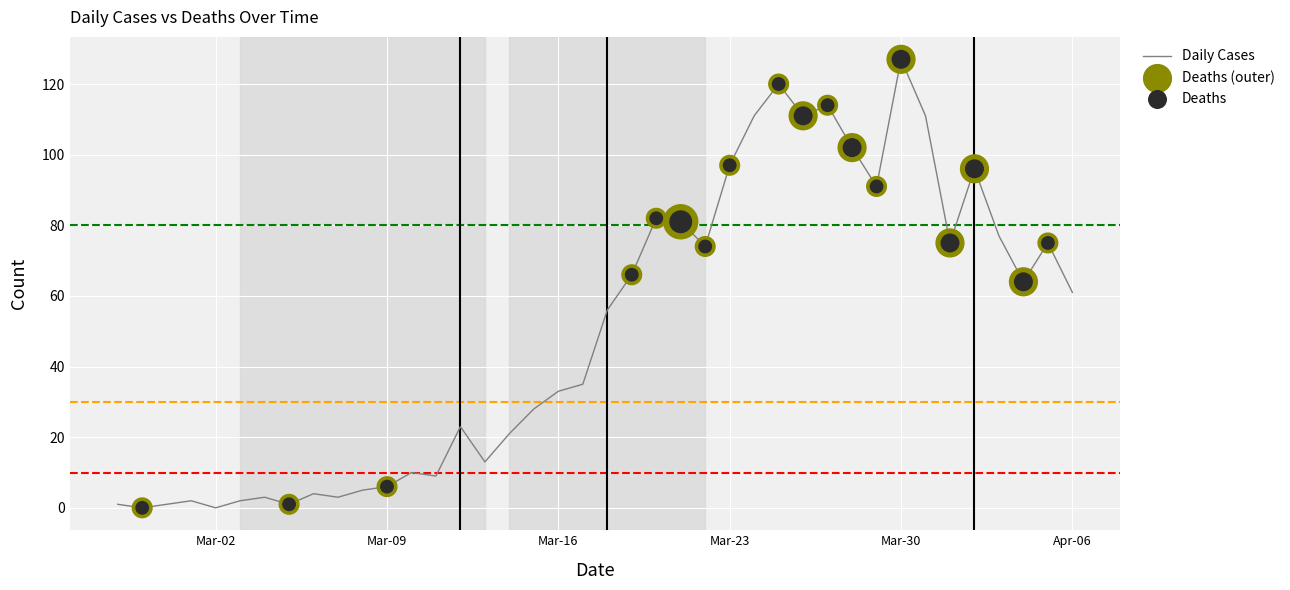

What is the difference between the maximum and minimum values?

127